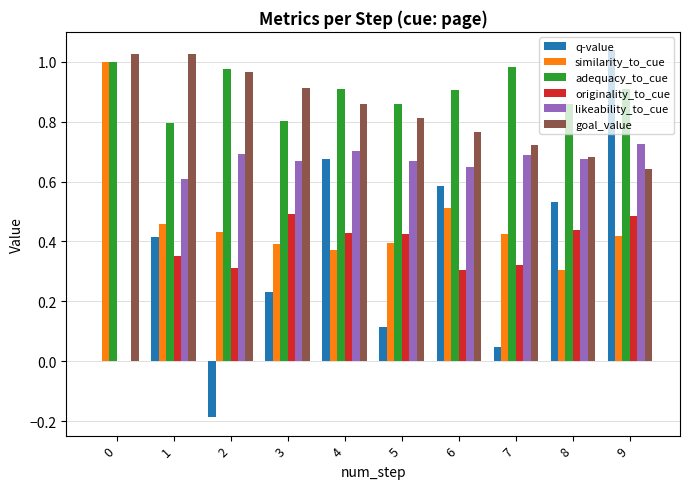

What is the sum of all likeability_to_cue values?

6.1